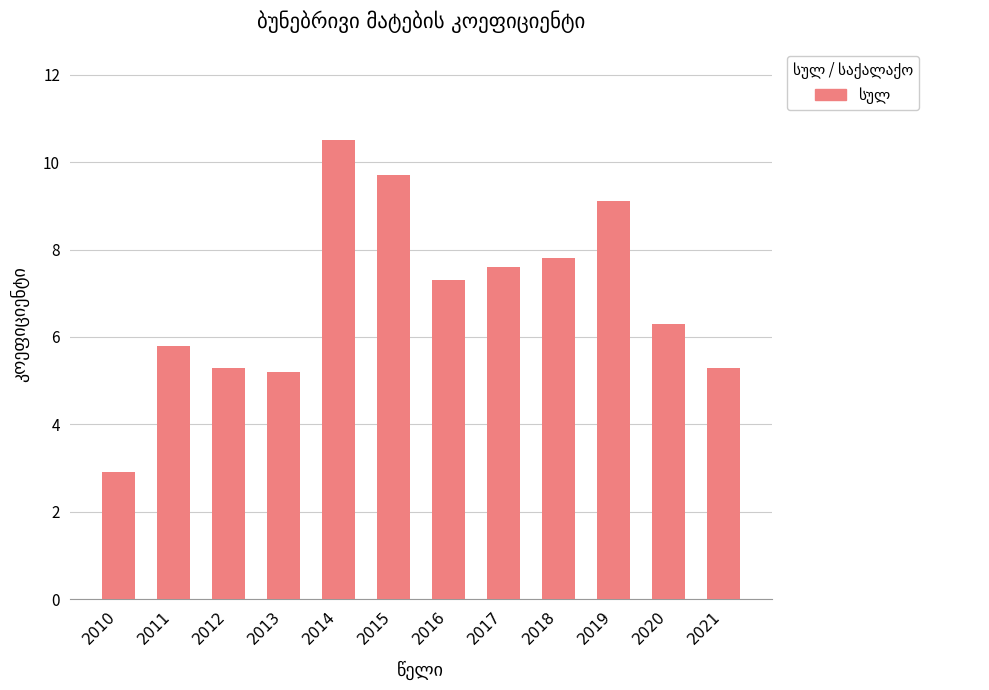

Are the bars grouped side by side (vs. stacked)?

No